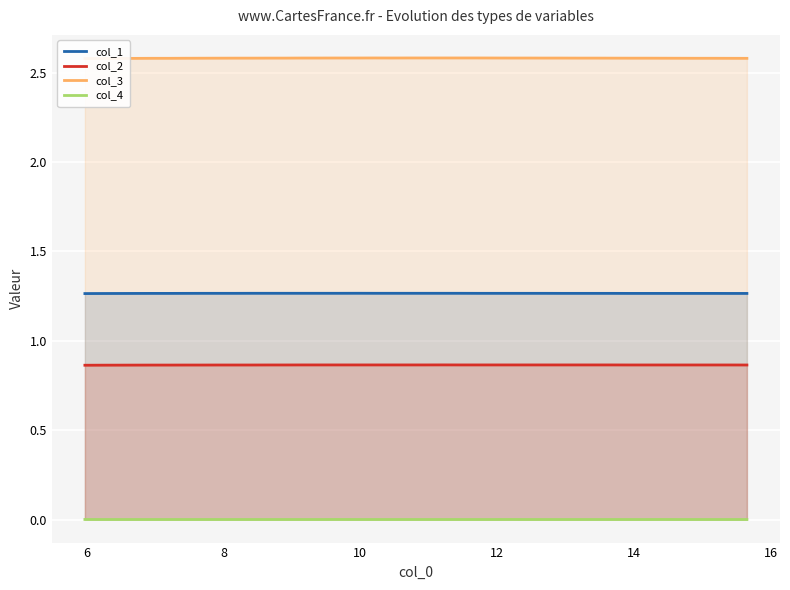

True or false: col_4 and col_2 cross at least once.

False